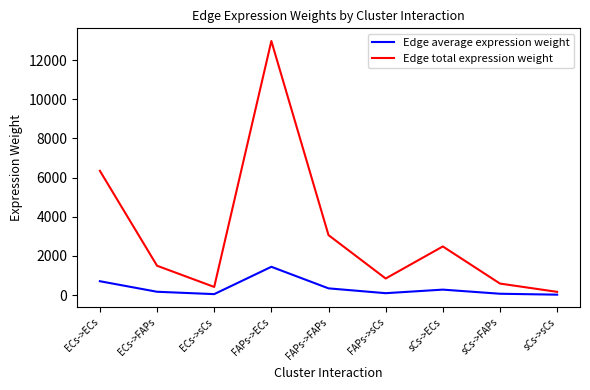

Rank the series by their maximum value, from highest to lowest.

Edge total expression weight, Edge average expression weight